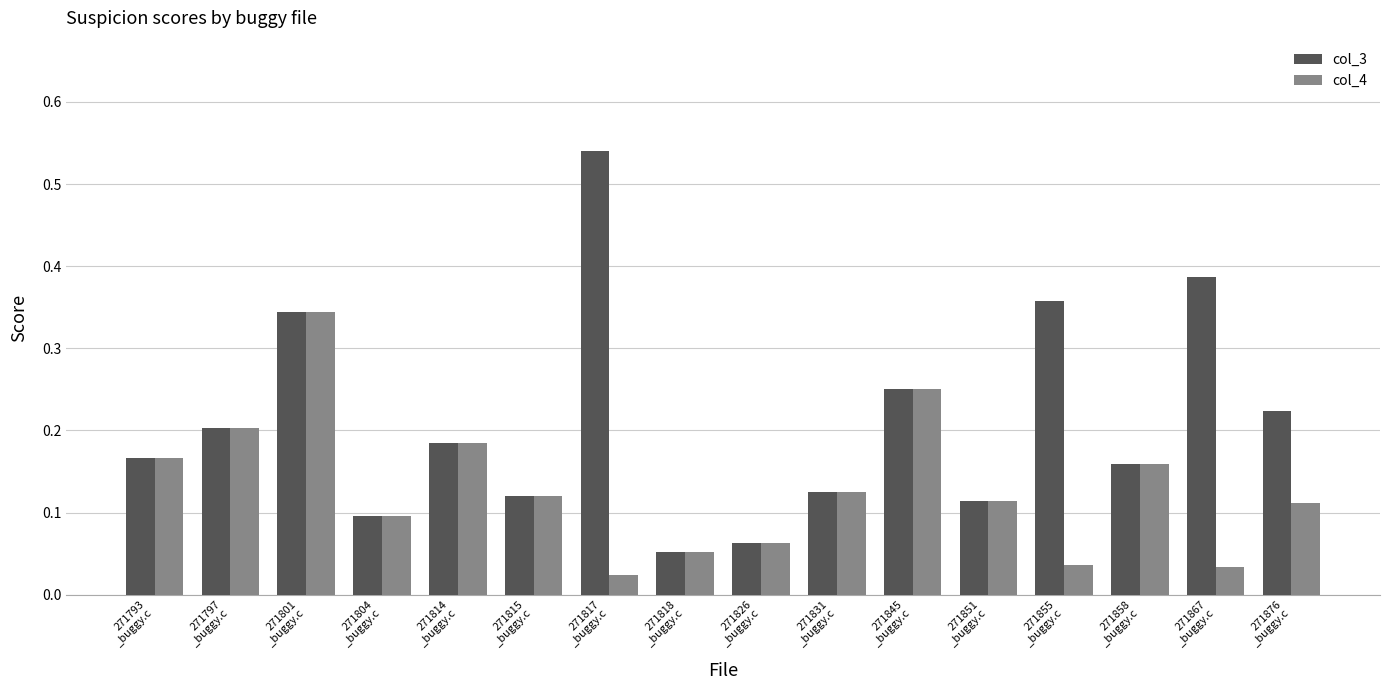

True or false: col_3 has a value of 0.1 at 271831
_buggy.c.

True